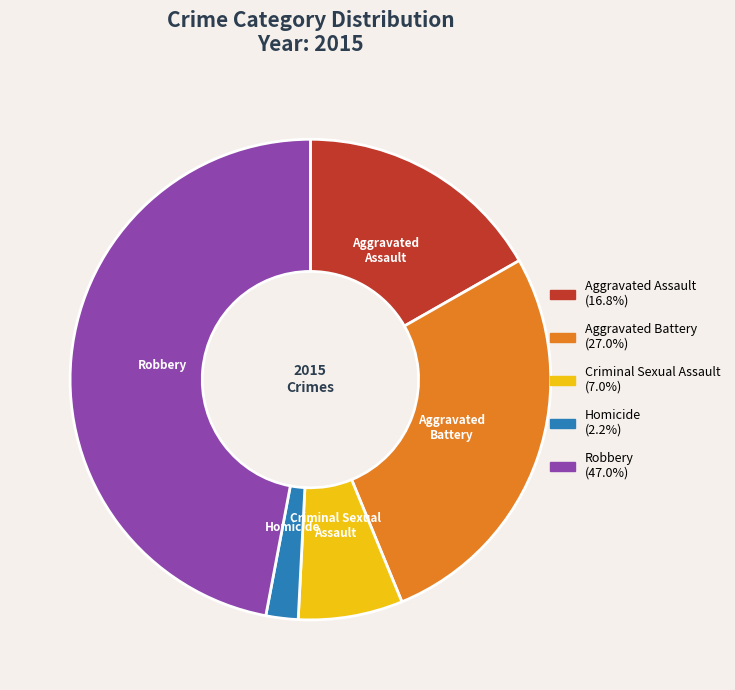

Combined, do Robbery and Criminal Sexual Assault account for over 50%?

Yes